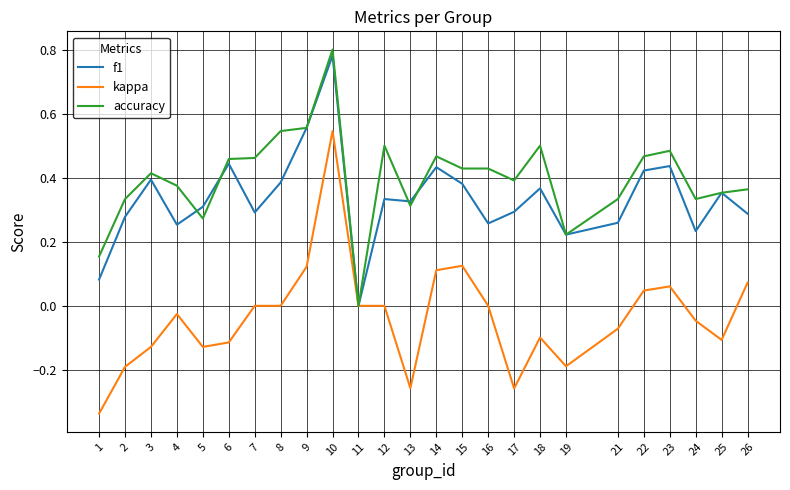

Rank the series at 10 from lowest to highest value.

kappa, f1, accuracy